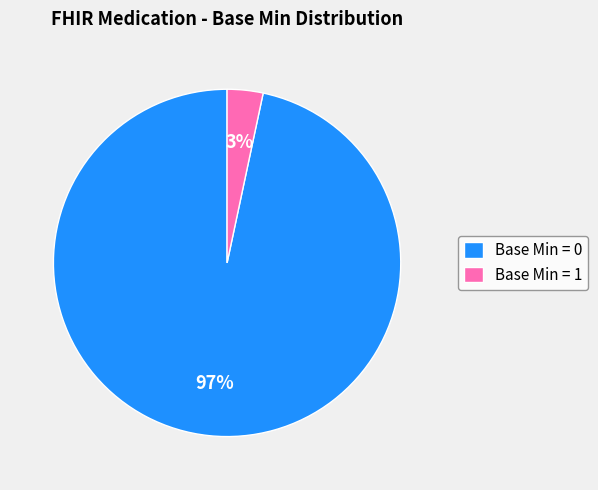

Which category has the smallest portion of the pie?

Base Min = 1